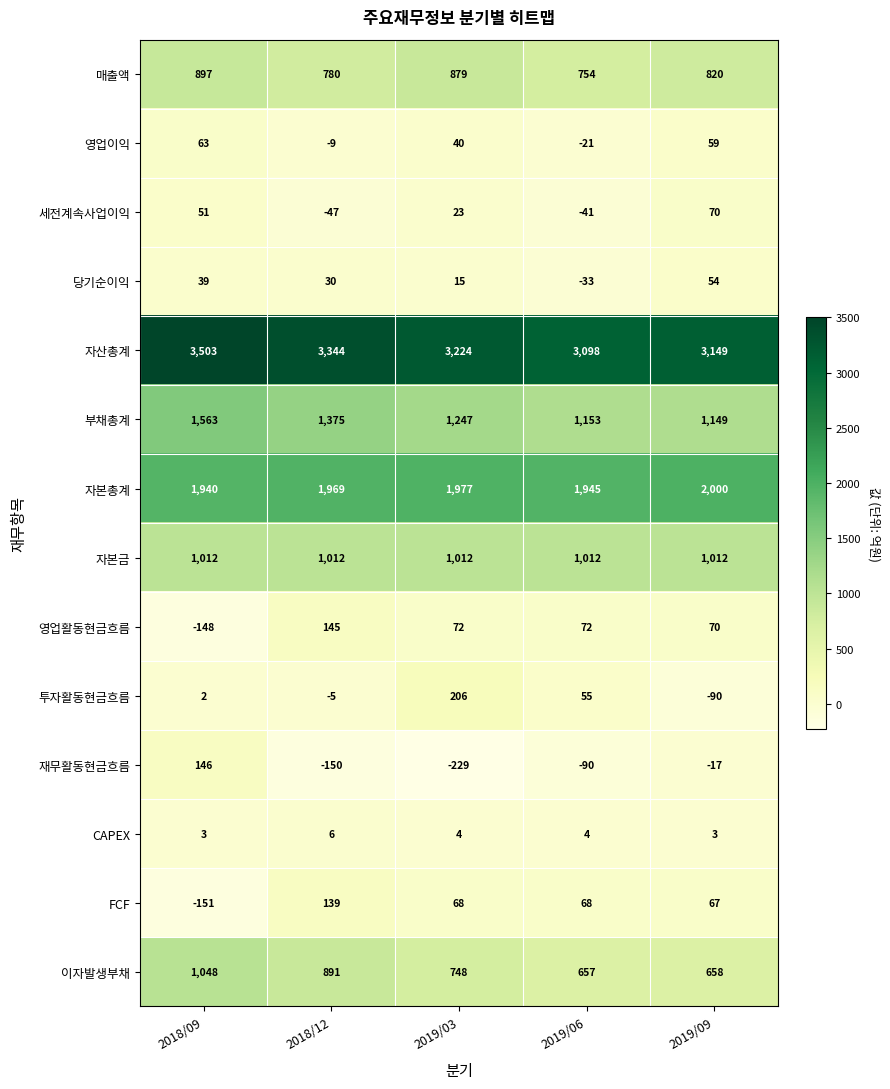

At which category is the sum across all series the highest?

2018/09